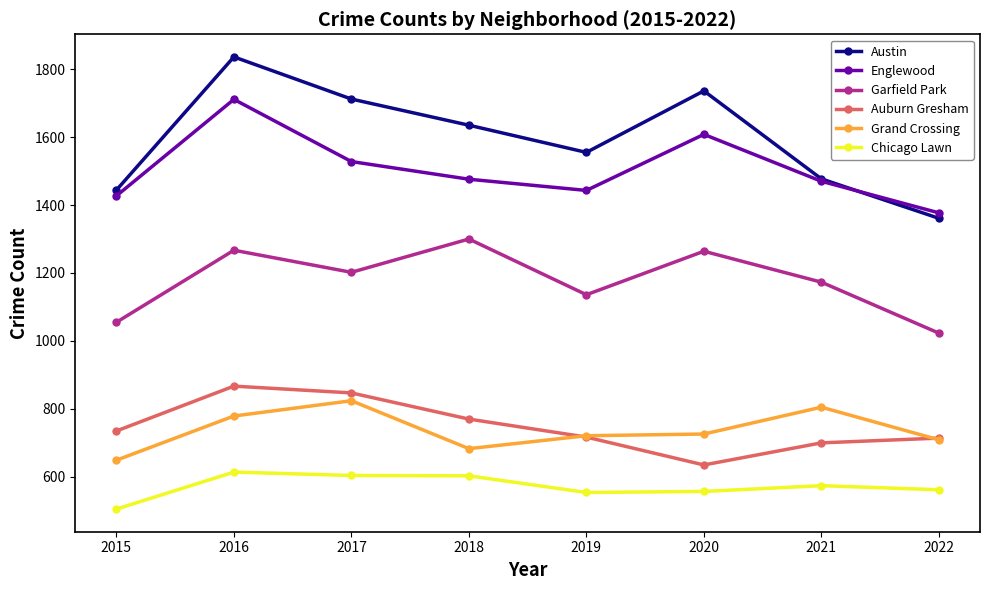

What are all the series names shown in the legend?

Austin, Englewood, Garfield Park, Auburn Gresham, Grand Crossing, Chicago Lawn